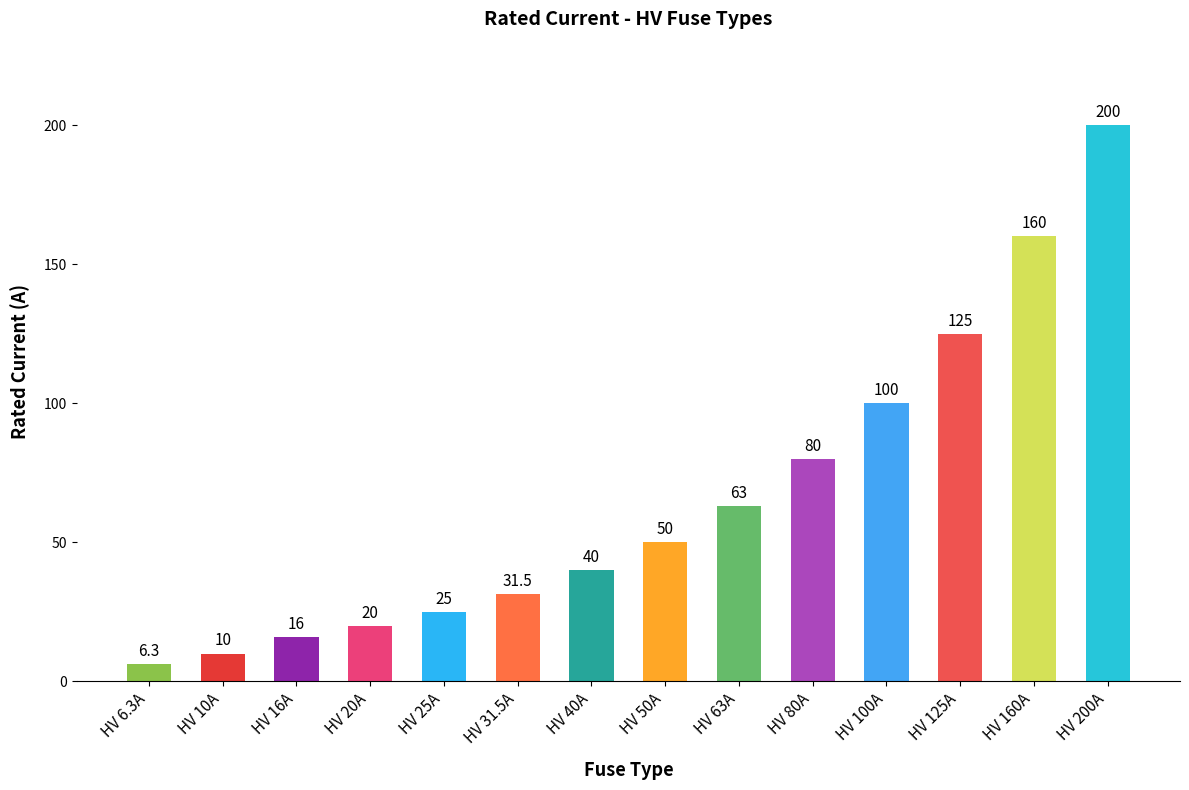

What is the sum of the values at HV 16A and HV 160A?

176.0